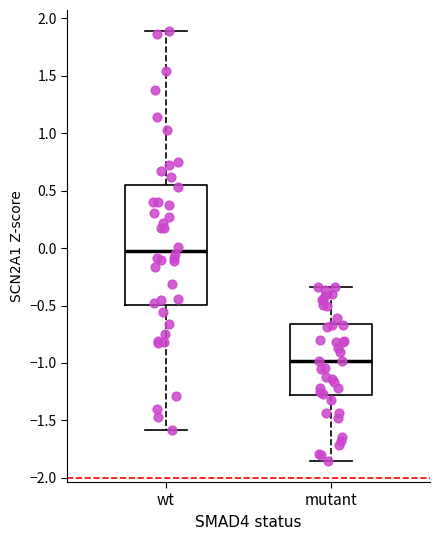

Reading left to right, transcribe this box plot: for each box, give where its median line is, the range the box spans, and where its two whiskers end, as read against the y-axis. The values are not printed on the chart, so give them approximately, as read against the axis.

wt: median 0.00, box -0.50 to 0.55, whiskers -1.60 to 1.90
mutant: median -1.00, box -1.30 to -0.65, whiskers -1.85 to -0.35